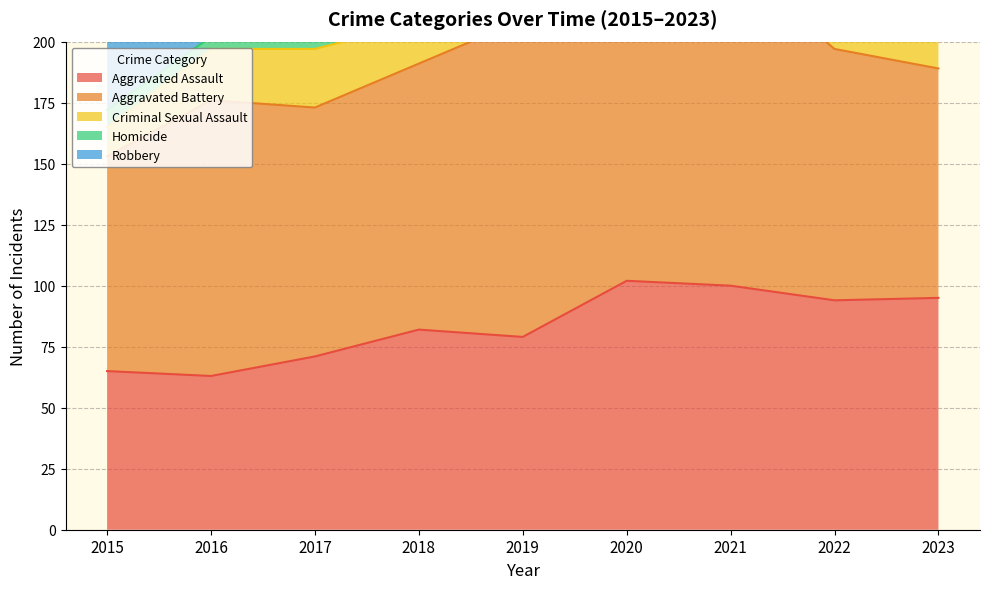

In Aggravated Assault, how many points are lower than both neighbors (excluding endpoints)?

3